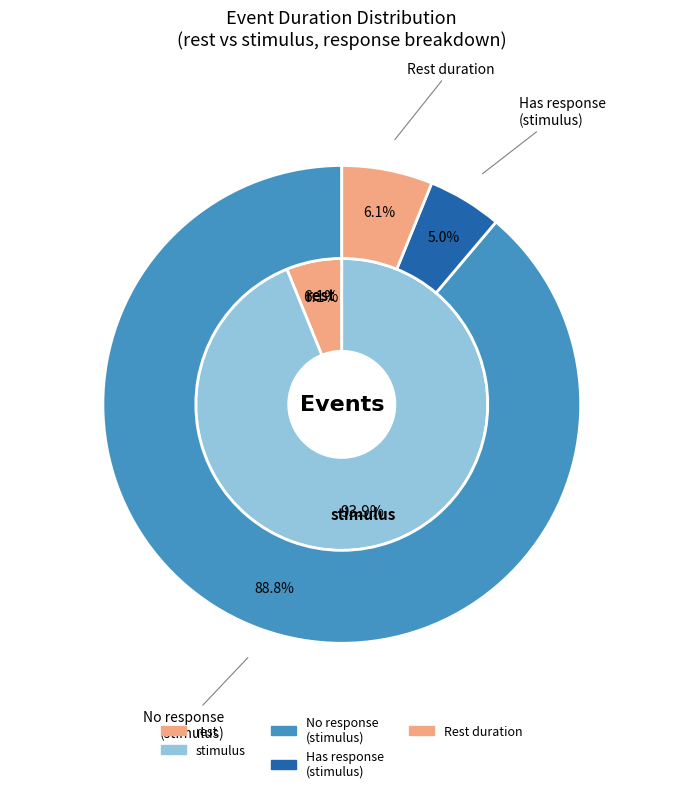

How many segments does this pie chart have?

2